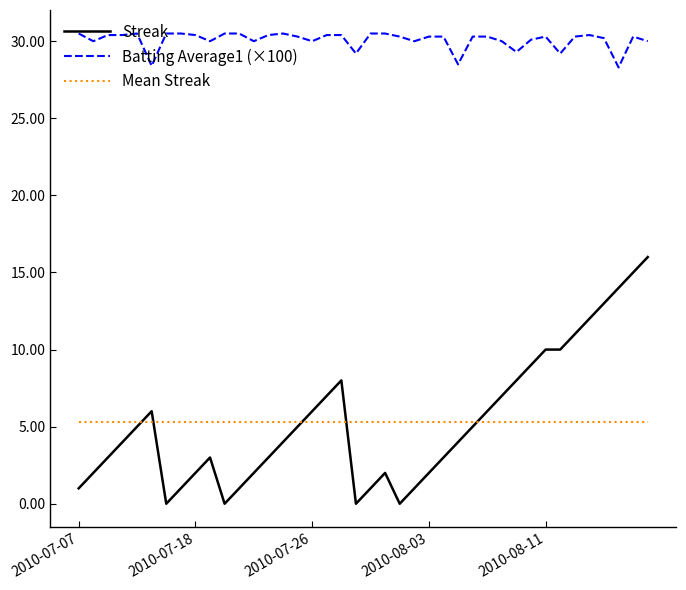

How many lines are shown in the chart?

3